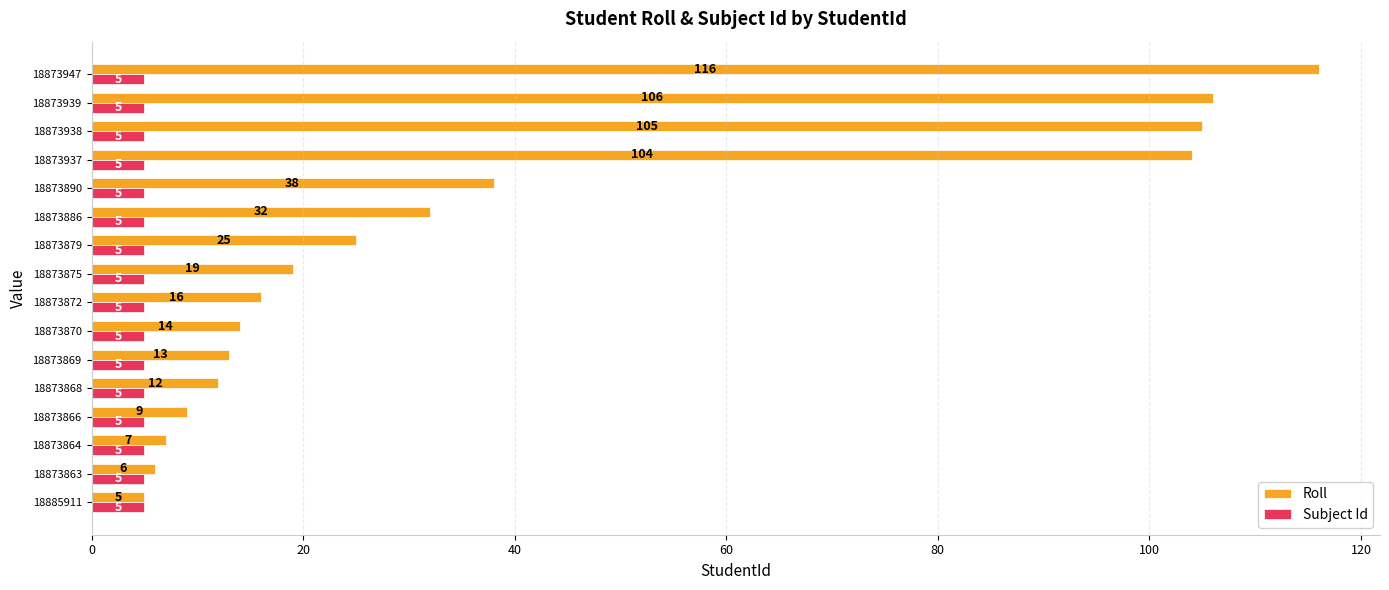

What is the minimum value shown in the chart?

5